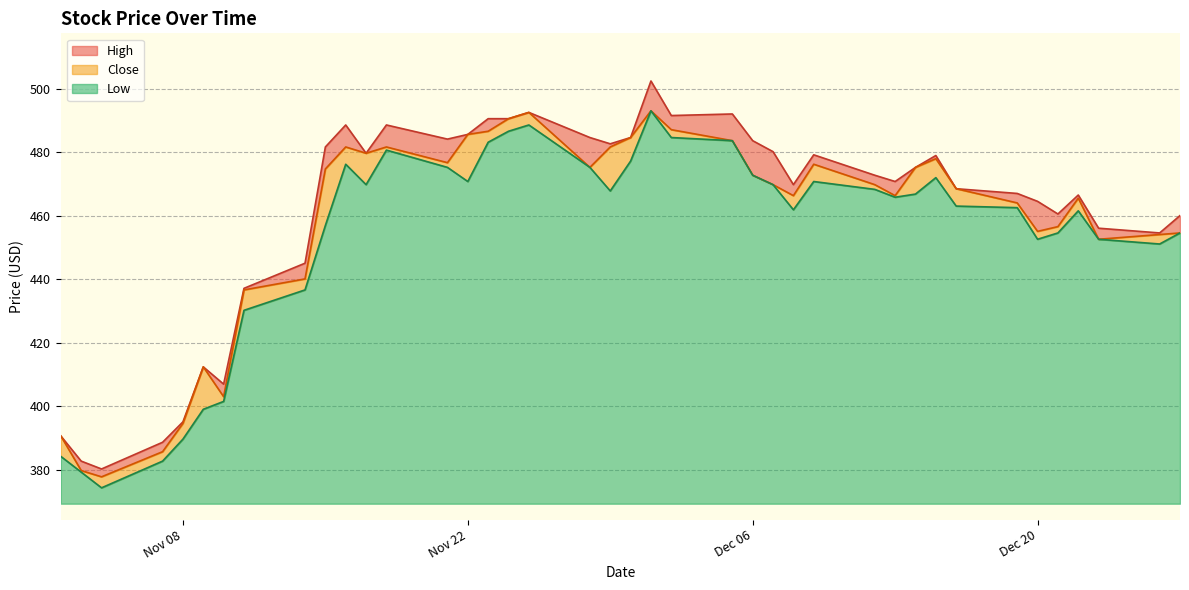

In Low, how many points are lower than both neighbors (excluding endpoints)?

8